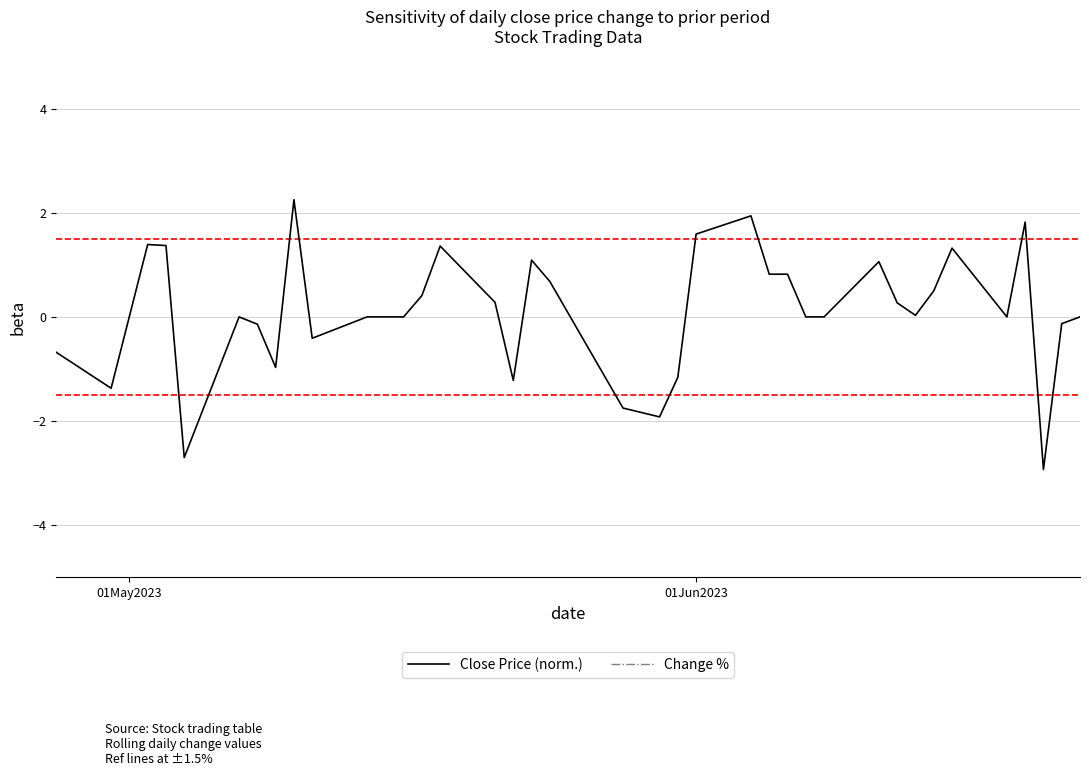

What is the difference between the maximum and second lowest values in the Change % series?

0.7